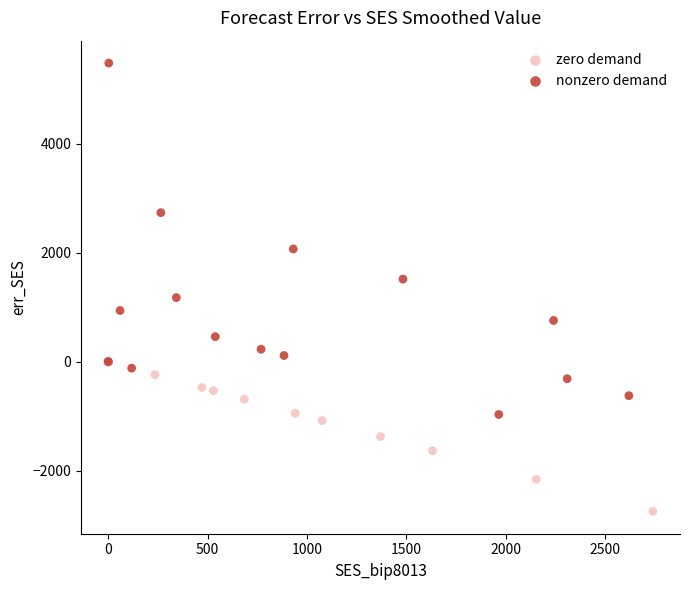

Which series has the largest Y range (max minus min)?

nonzero demand